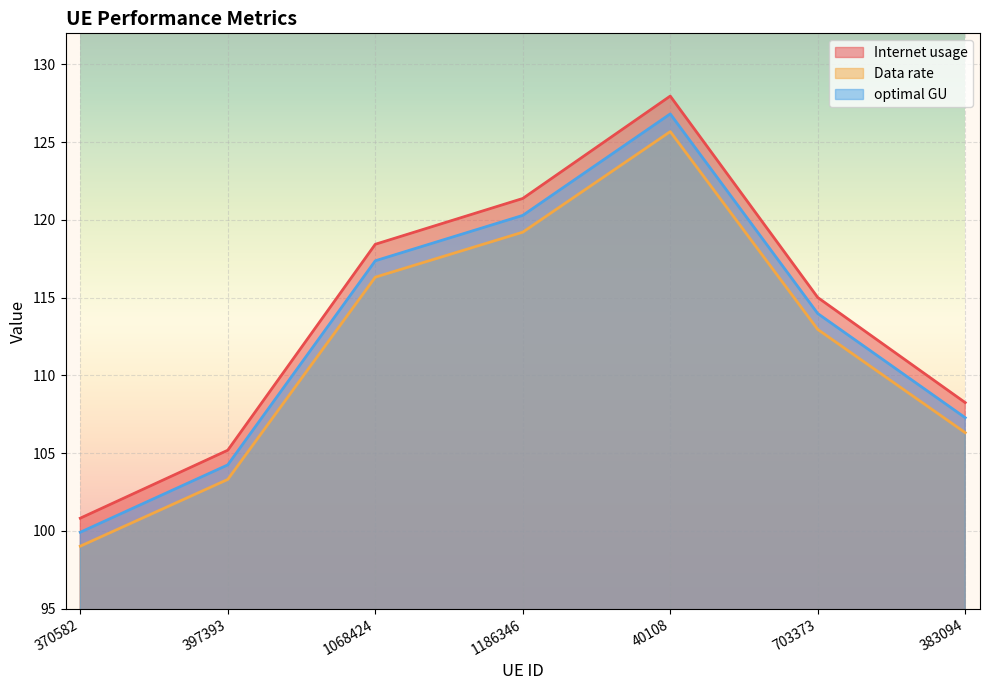

What is the highest value of the Data rate series?

125.7